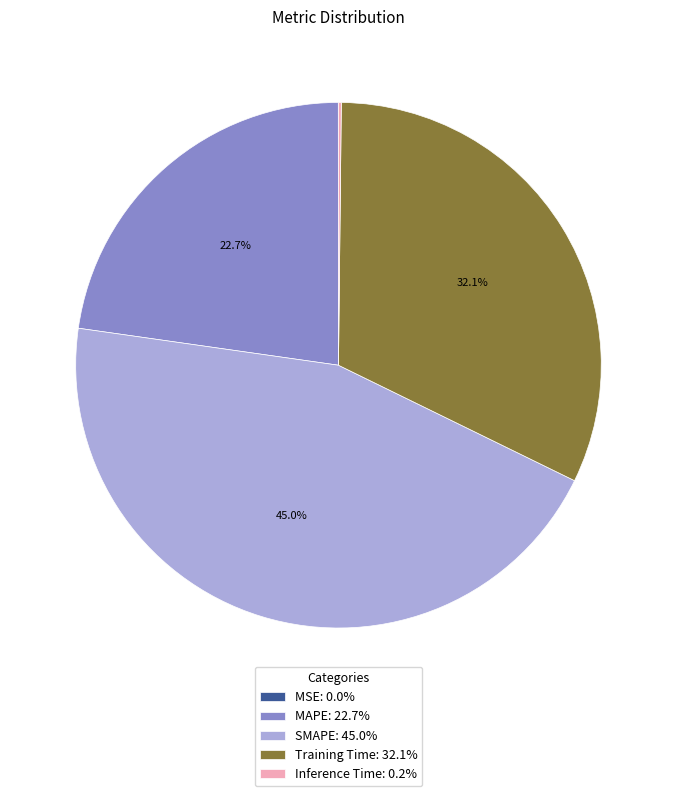

Which category has the biggest portion of the pie?

SMAPE